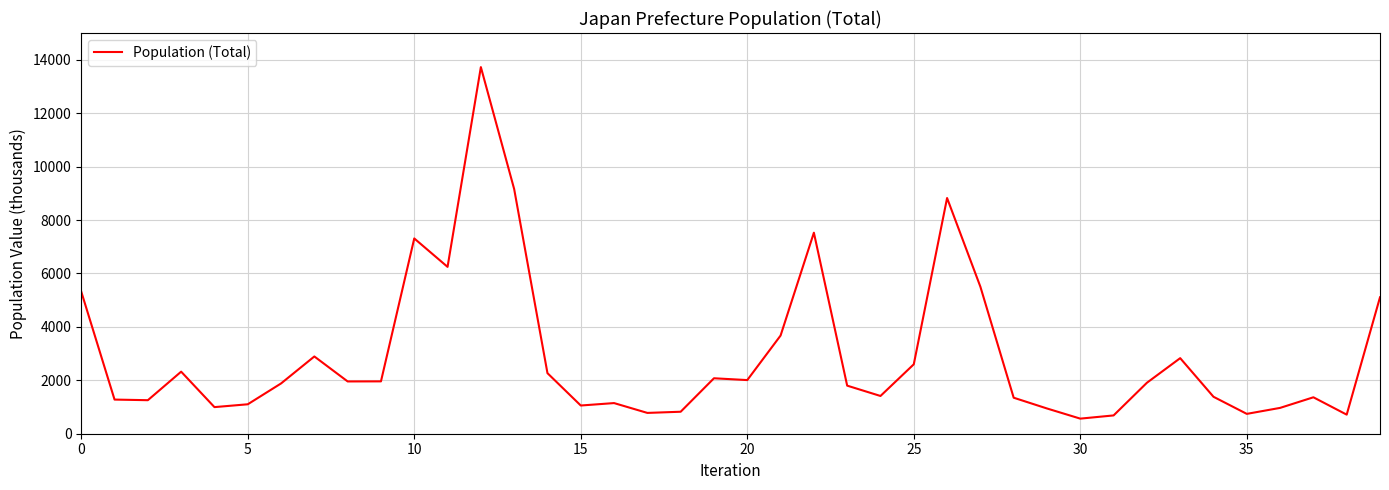

True or false: there are more than 1 points higher than both neighbors.

True